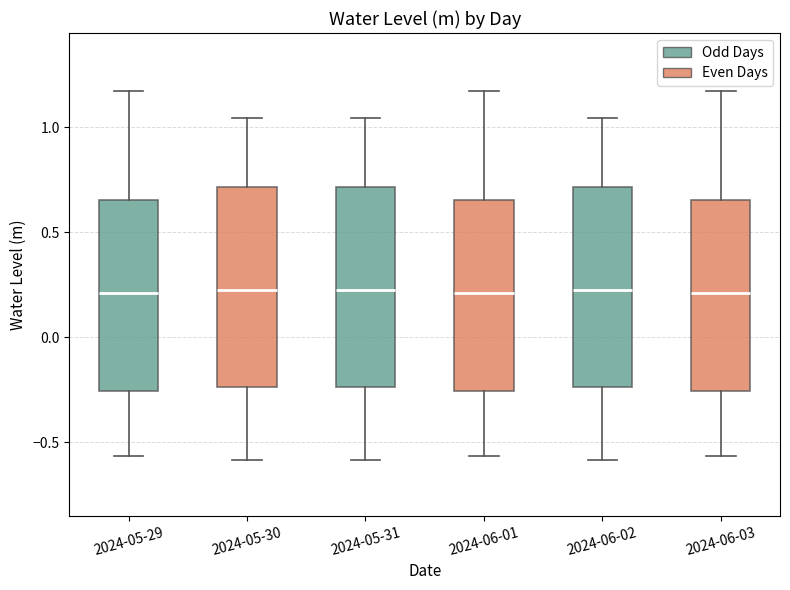

Where does the median line of the box for 2024-06-03 sit on the y-axis? The values are not printed on the chart, so give them approximately, as read against the axis.

0.20